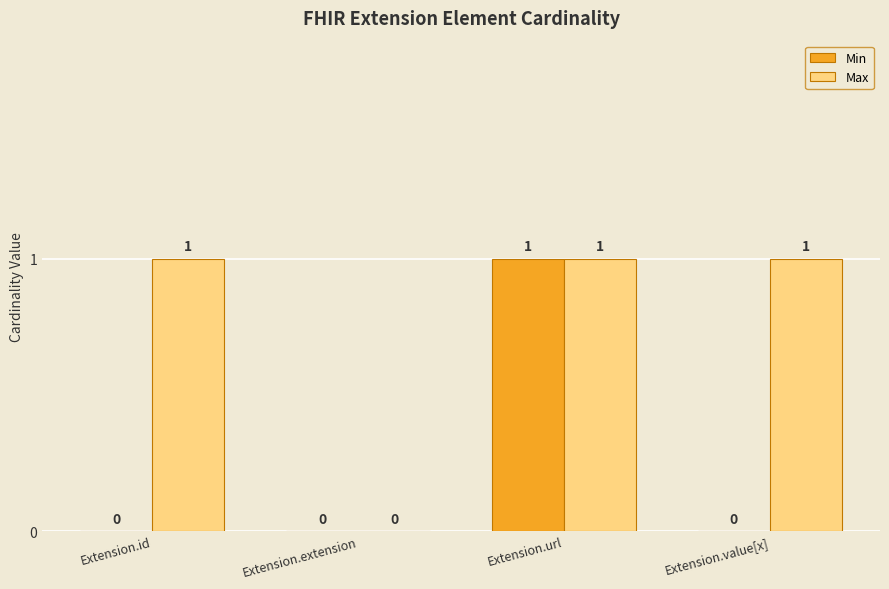

Reading right to left, list all the values displayed in this chart.

Min: Extension.value[x]=0	Extension.url=1	Extension.extension=0	Extension.id=0
Max: Extension.value[x]=1	Extension.url=1	Extension.extension=0	Extension.id=1